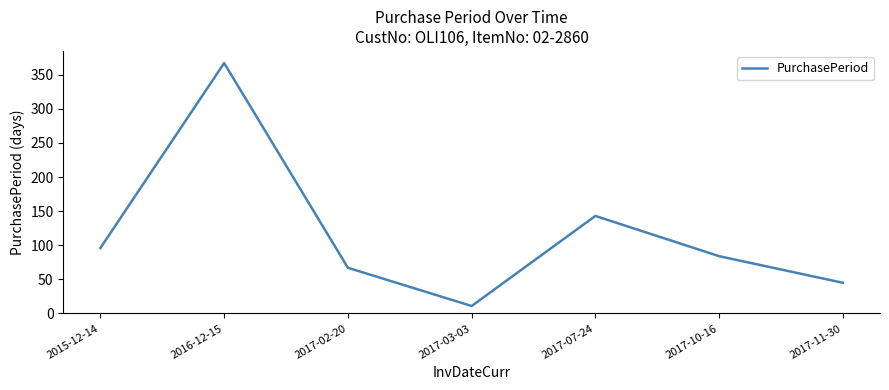

Does the chart display data point markers on the line(s)?

No